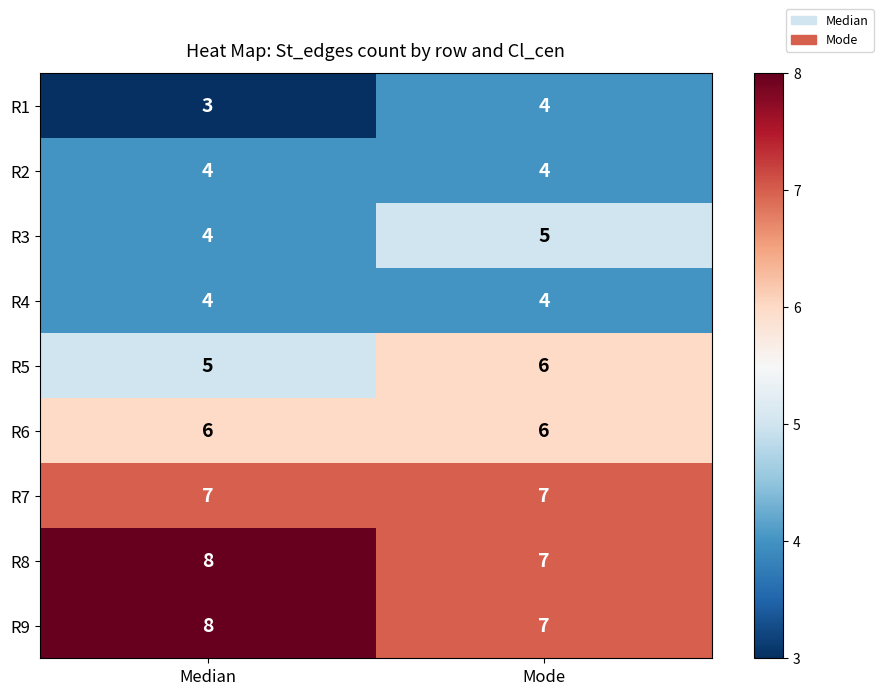

What is the difference between the highest and lowest values at Median?

5